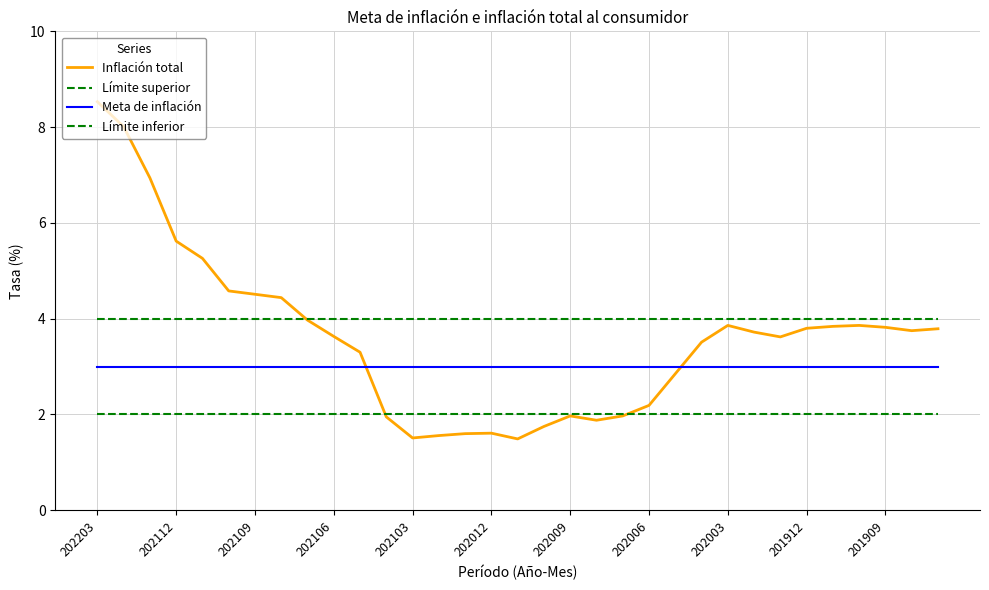

Which category has the lowest value across all series?

16